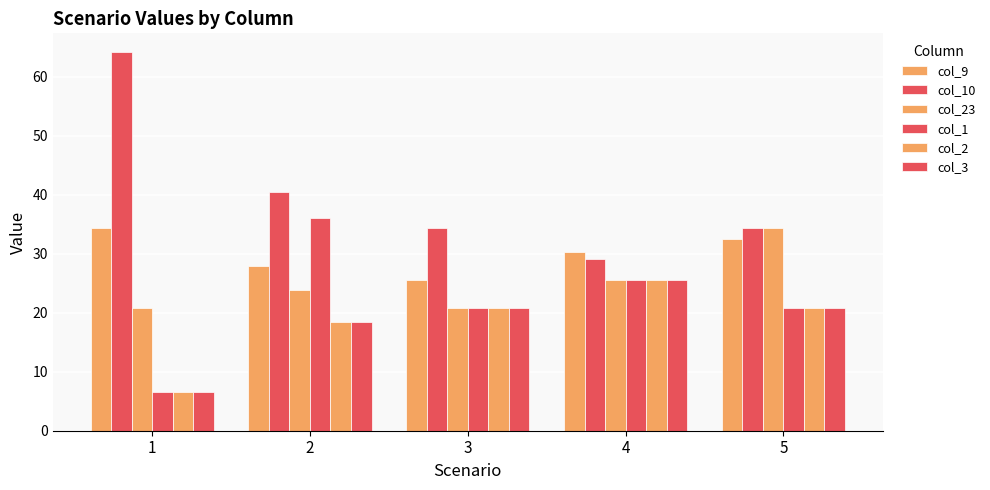

How many data points in col_3 are above 20?

3